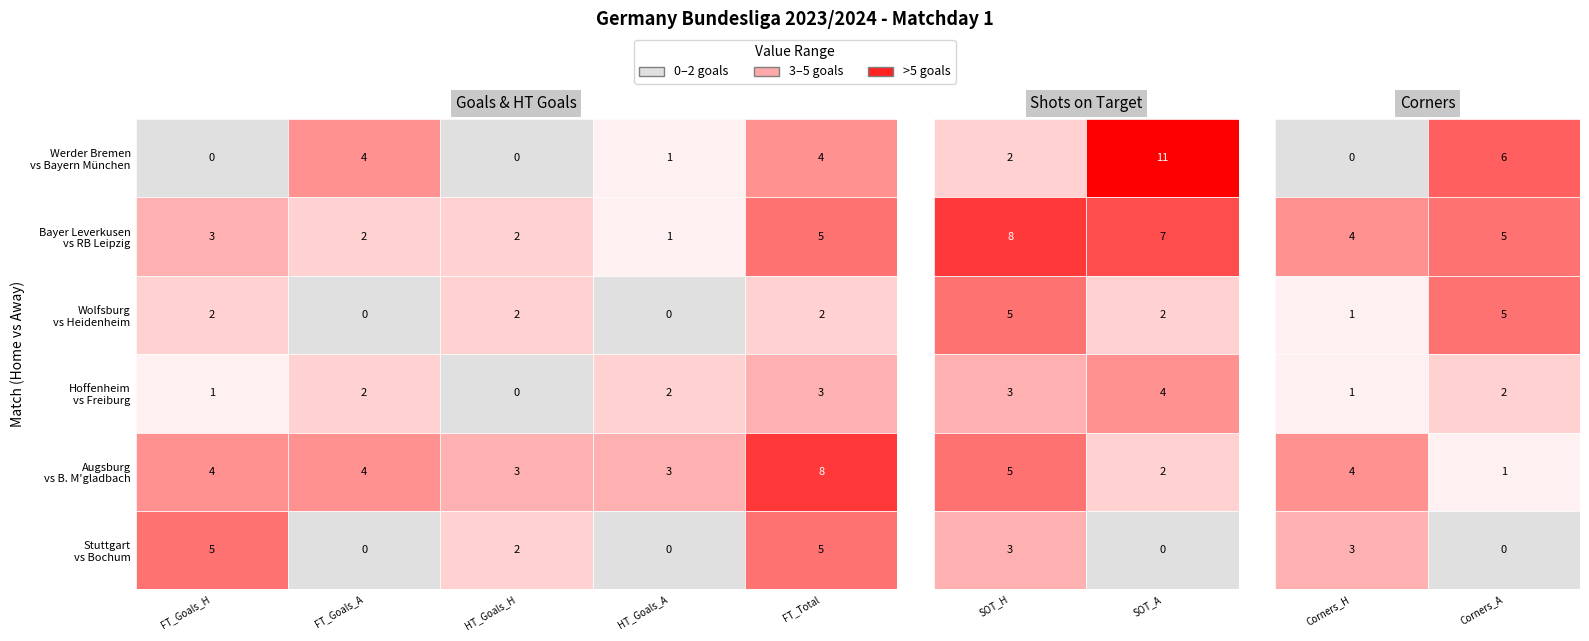

Reading right to left, what are all the values shown in this chart?

FT_Goals_H: 5	4	1	2	3	0
FT_Goals_A: 0	4	2	0	2	4
HT_Goals_H: 2	3	0	2	2	0
HT_Goals_A: 0	3	2	0	1	1
FT_TotalGoals: 5	8	3	2	5	4
ShotsOnTarget_H: 3	5	3	5	8	2
ShotsOnTarget_A: 0	2	4	2	7	11
FT_Corners_H: 3	4	1	1	4	0
FT_Corners_A: 0	1	2	5	5	6